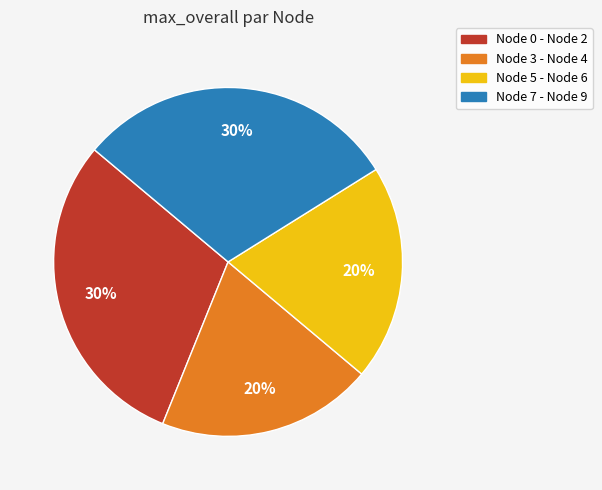

How many slices are in this pie chart?

4